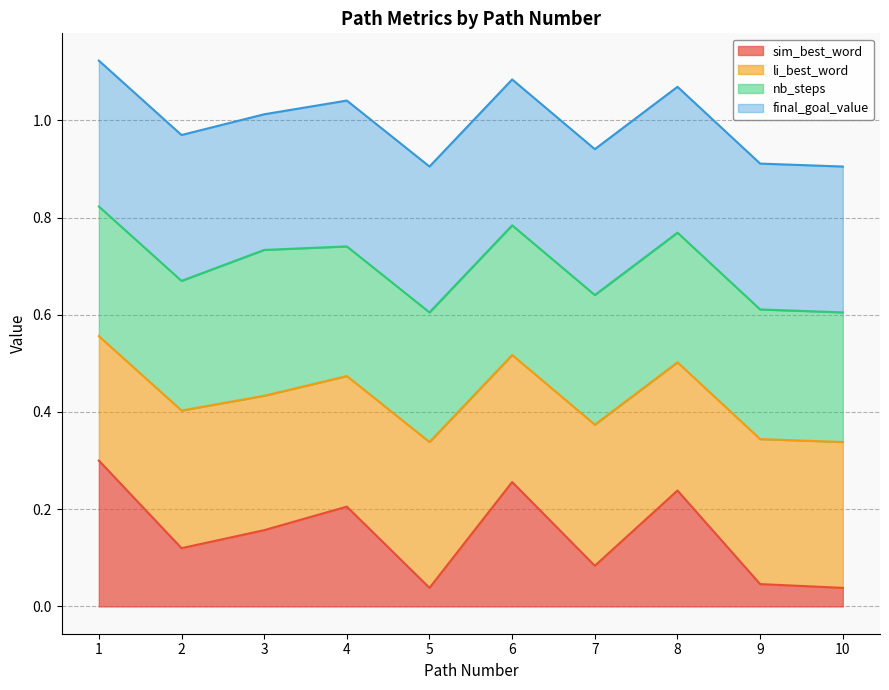

The sim_best_word series shows 0.0 at 7. True or false?

False